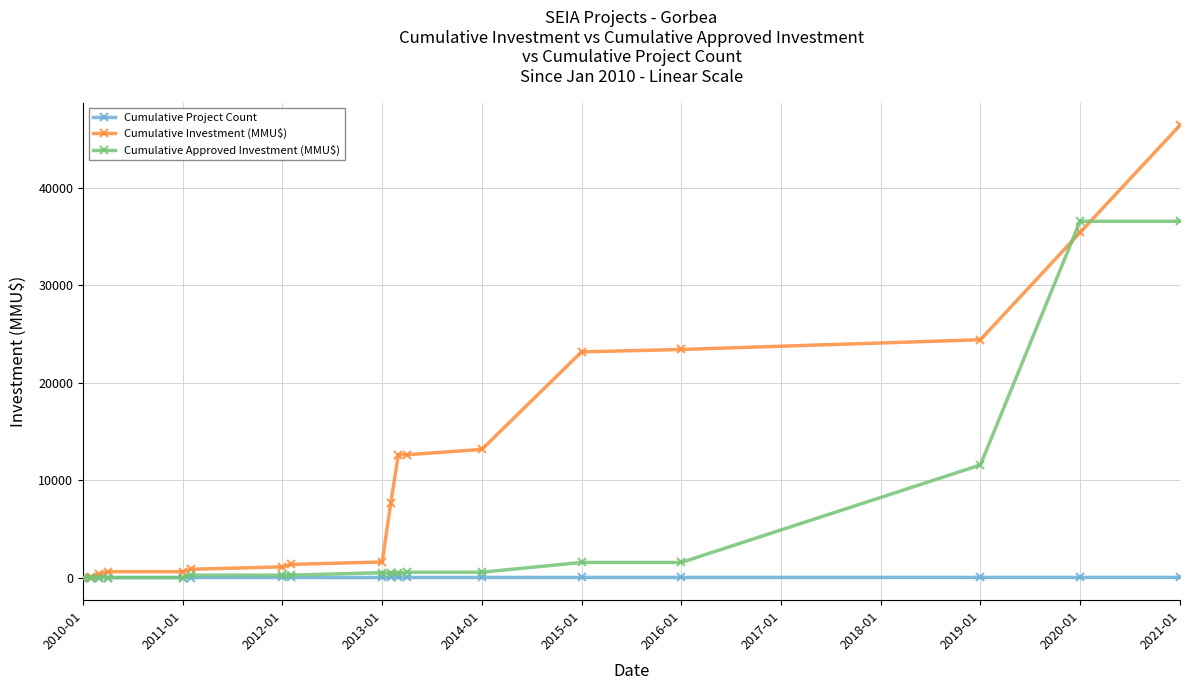

Which series has the largest total across all categories?

Cumulative Investment (MMU$)